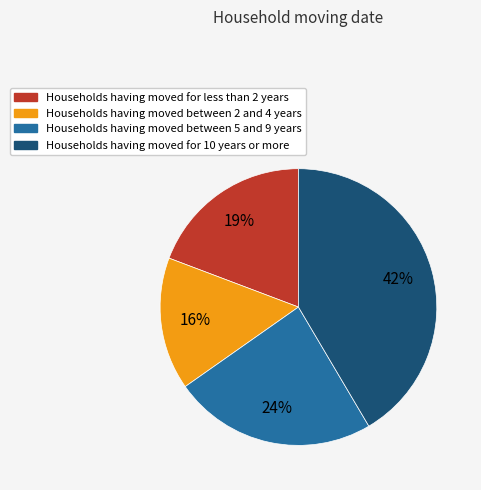

To the nearest percent, what is the difference between the largest and smallest slice percentages?

26%